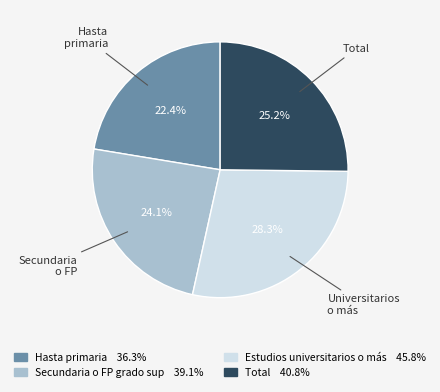

Does any single category account for the majority?

No